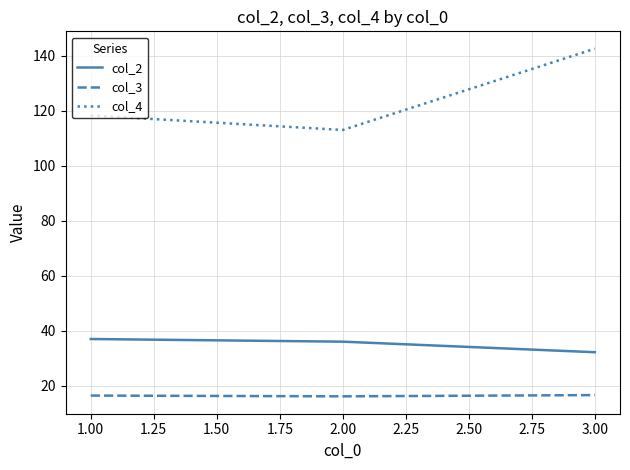

Rank the series by their maximum value, from highest to lowest.

col_4, col_2, col_3